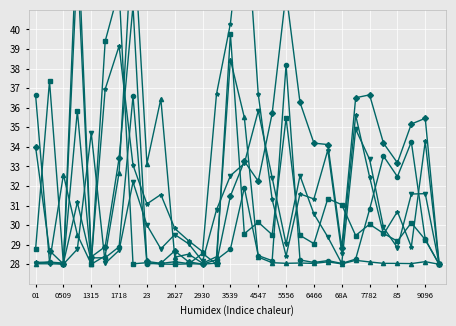

Between 1315 and 2627, which is larger?

1315